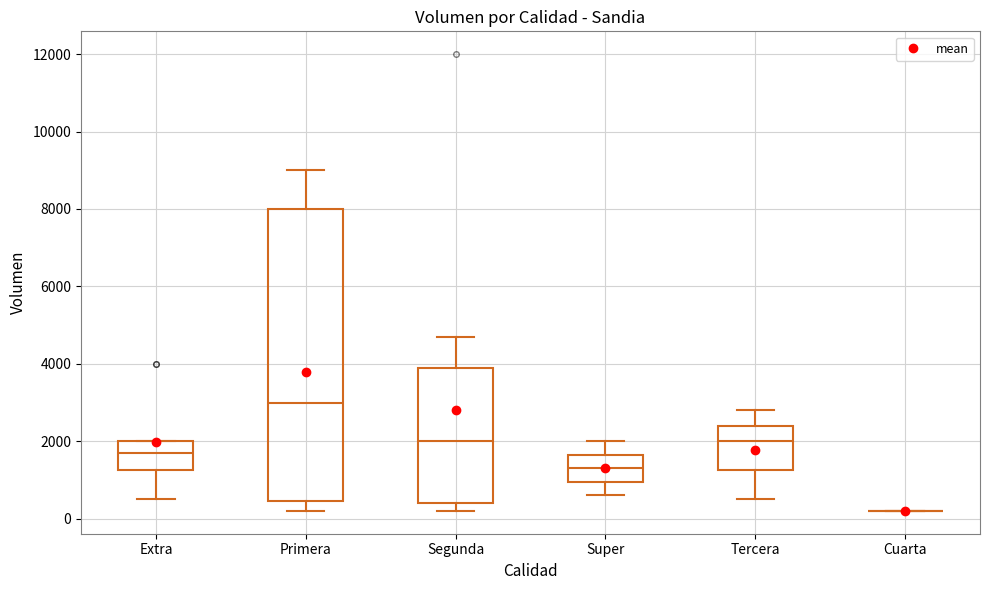

Which box is the tallest, from its lower edge to its upper edge?

Primera